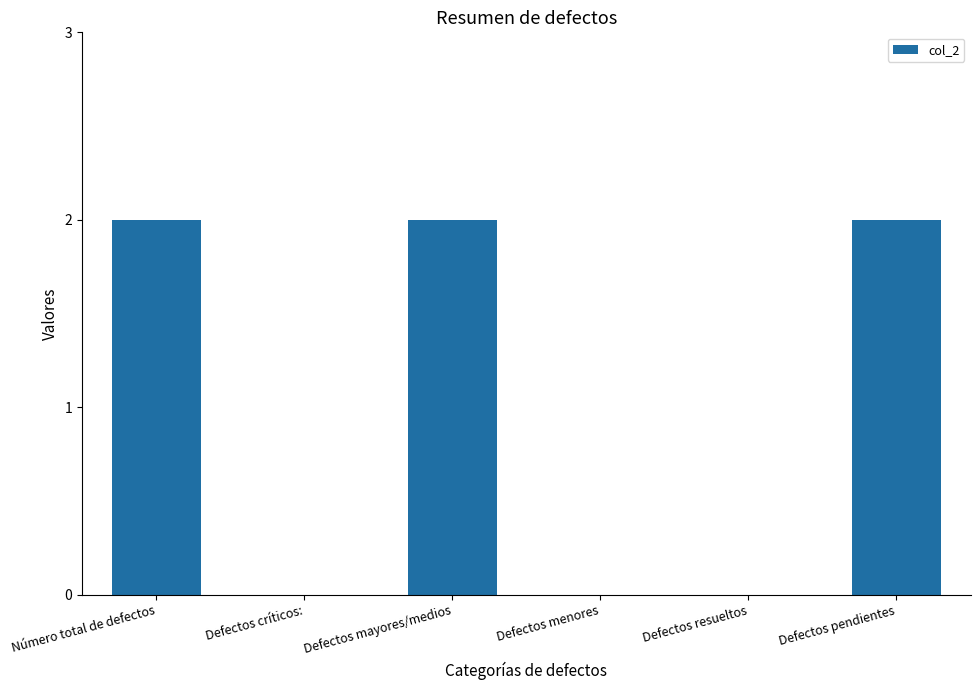

What is the change in value from Defectos resueltos to Defectos pendientes?

+2